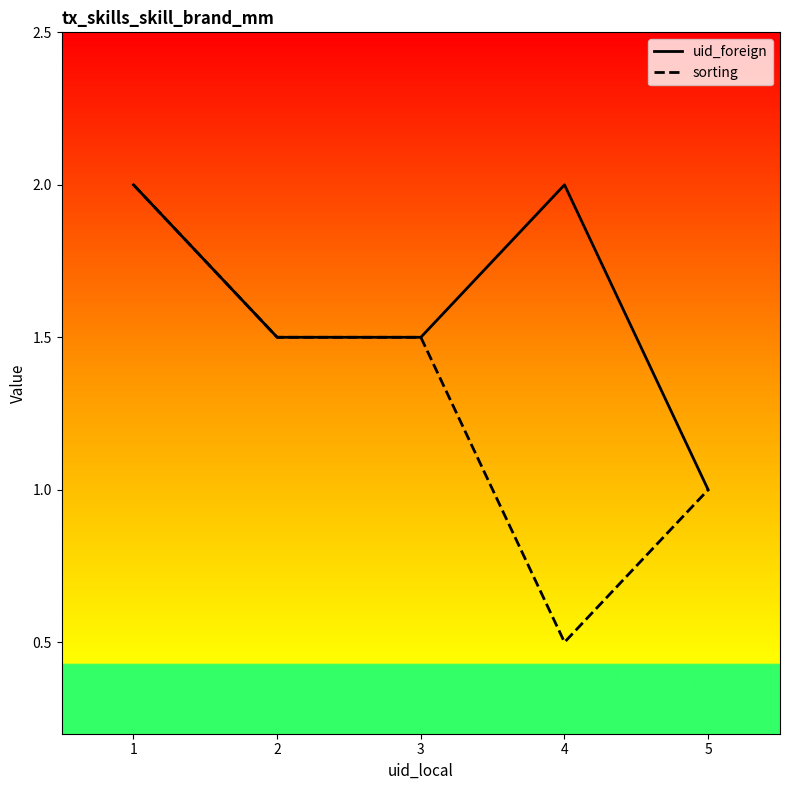

The value of uid_foreign at 1 is 2.0. True or false?

True